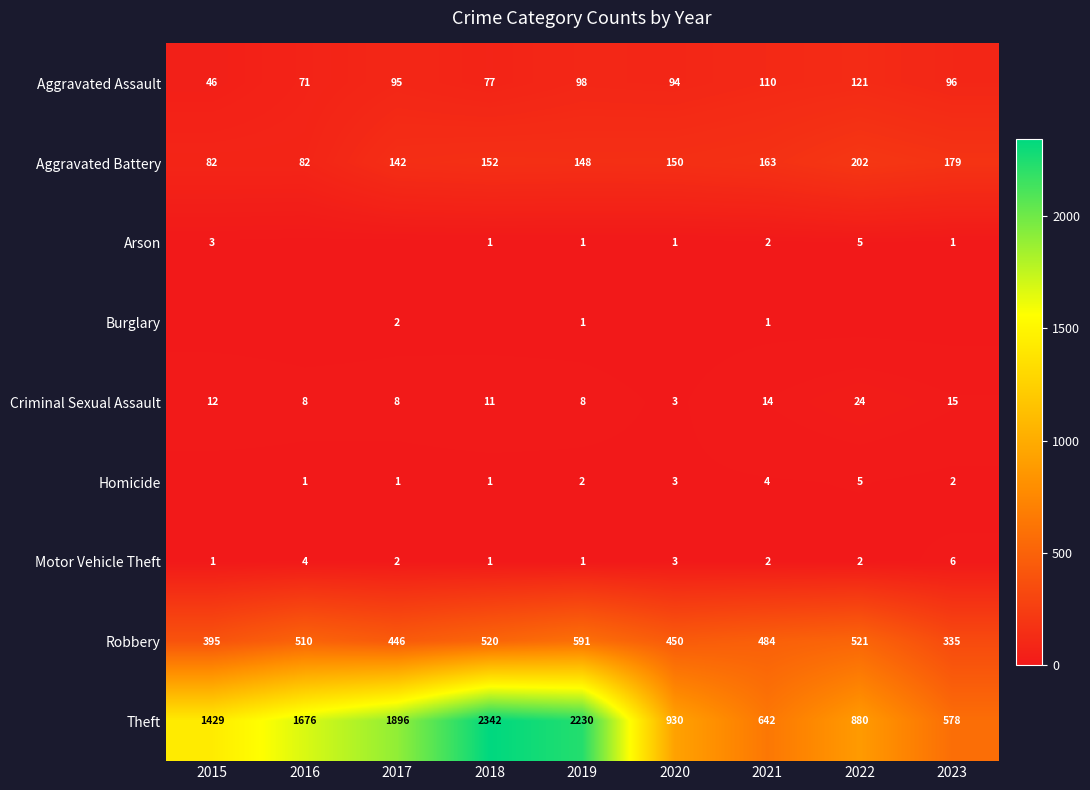

What is the sum of all Aggravated Battery values?

1300